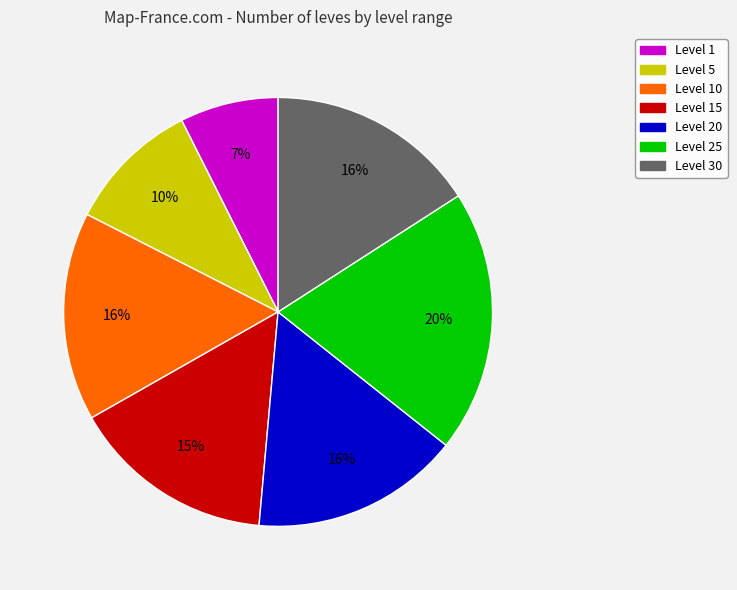

The Level 10 slice represents 5% of the pie. True or false?

False